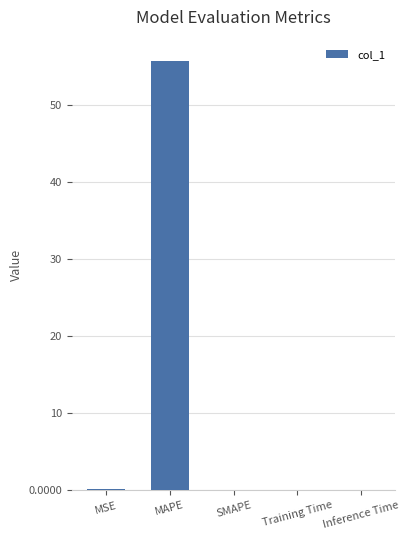

What is the approximate value at MAPE?

55.7